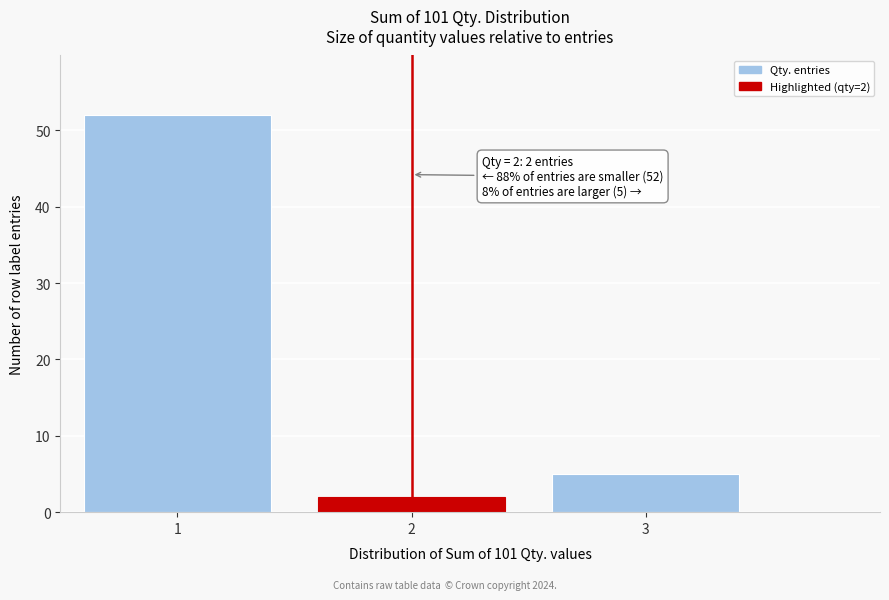

Which range on the x-axis has the tallest bar?

0.5 to 1.5